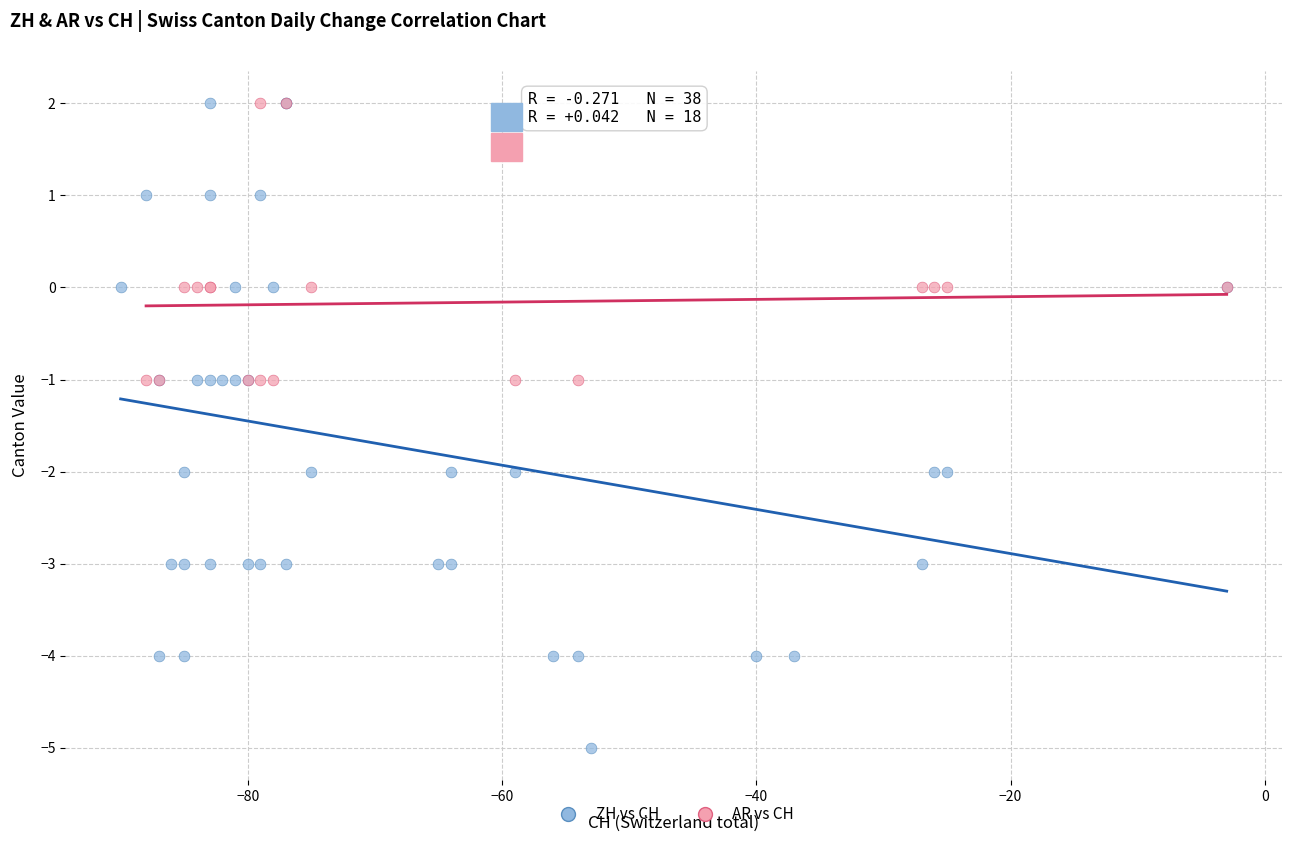

Which series contains the lowest Y value?

ZH vs CH